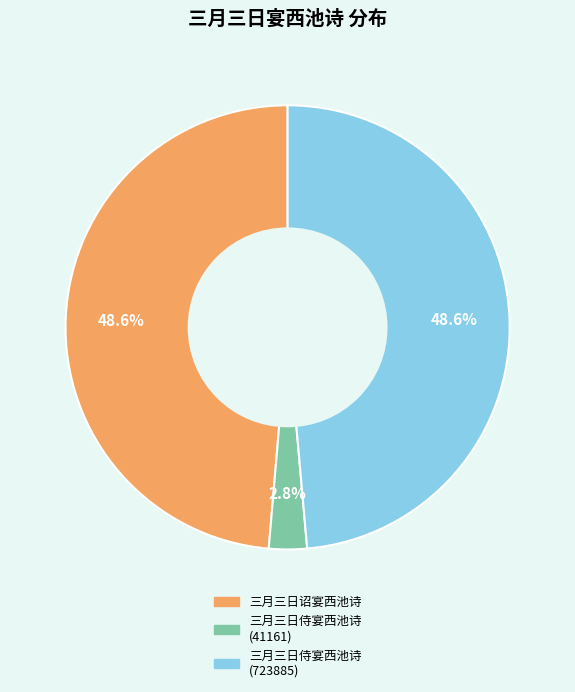

Is there a majority slice in this chart?

No